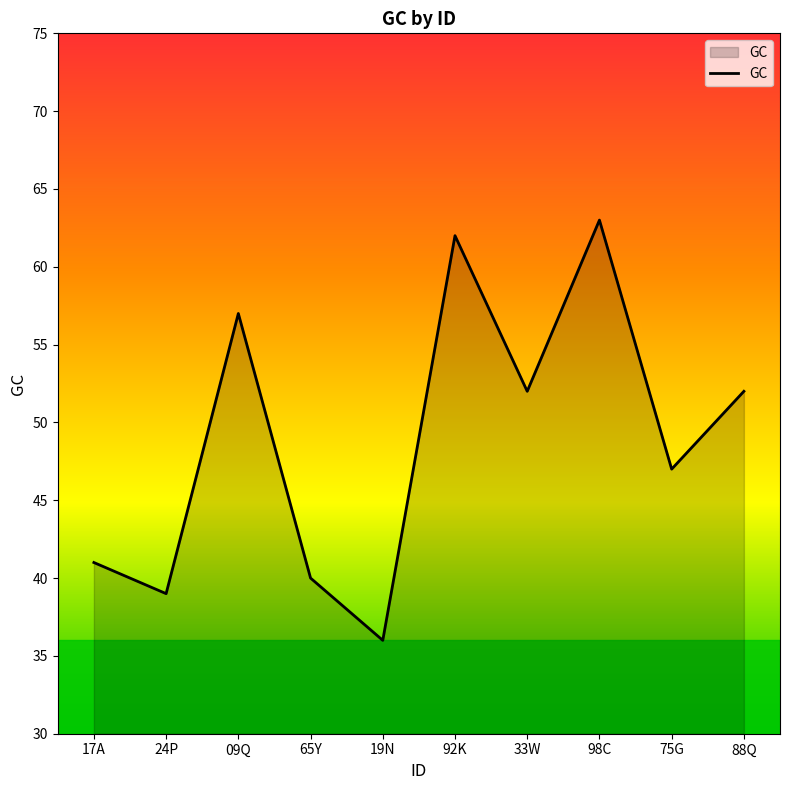

Which has a higher value, 17A or 24P?

17A